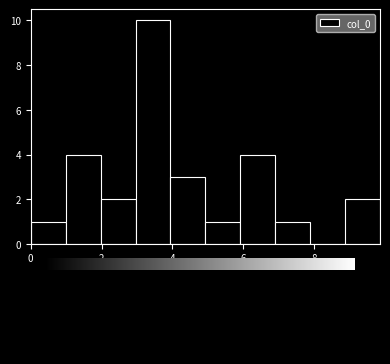

Over which range of the x-axis is the bar tallest?

3.0 to 4.0